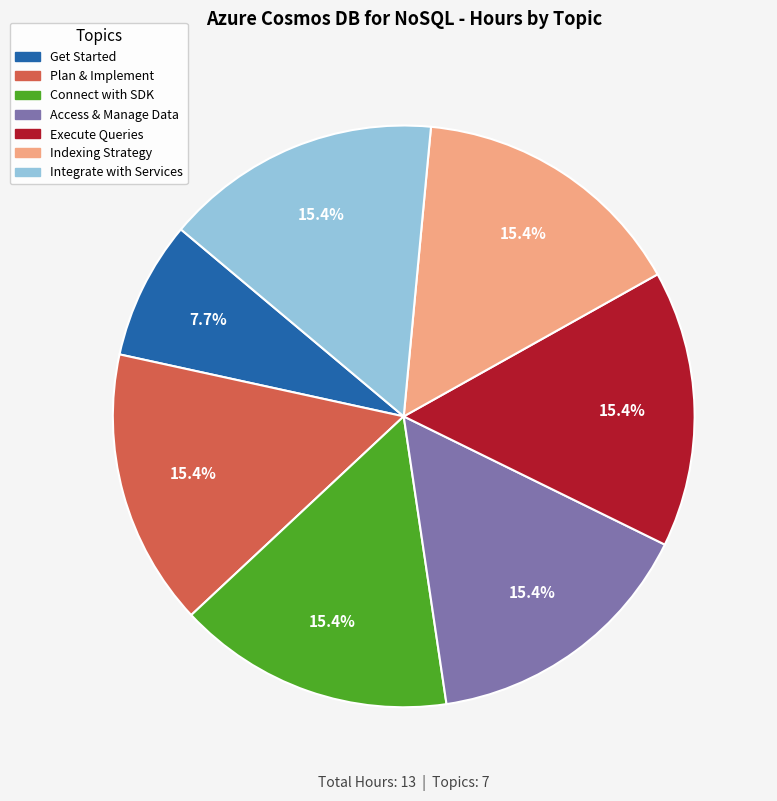

How many segments does this pie chart have?

7